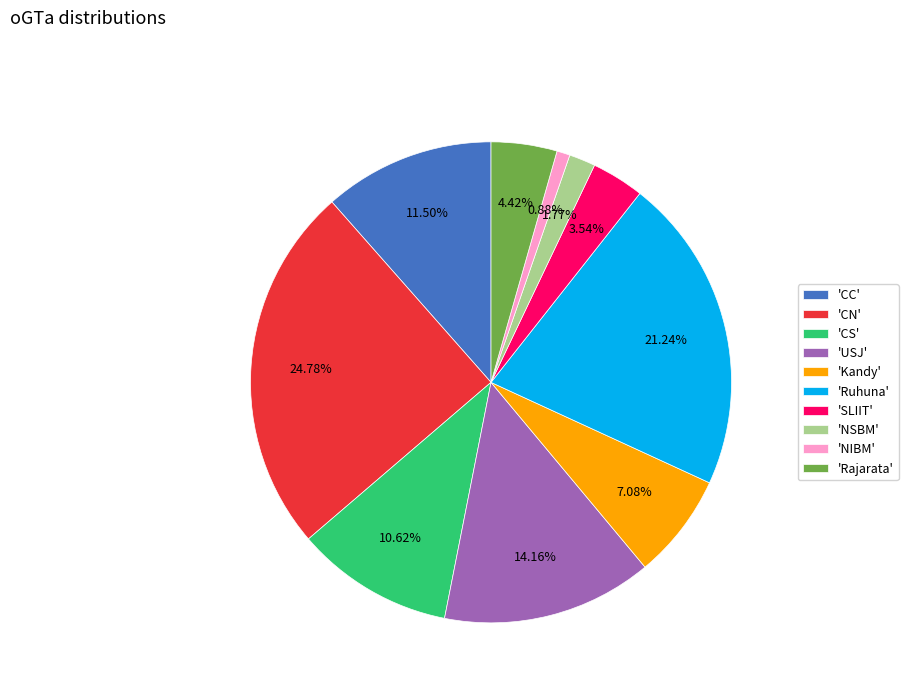

Is there any slice that represents more than half of the pie?

No